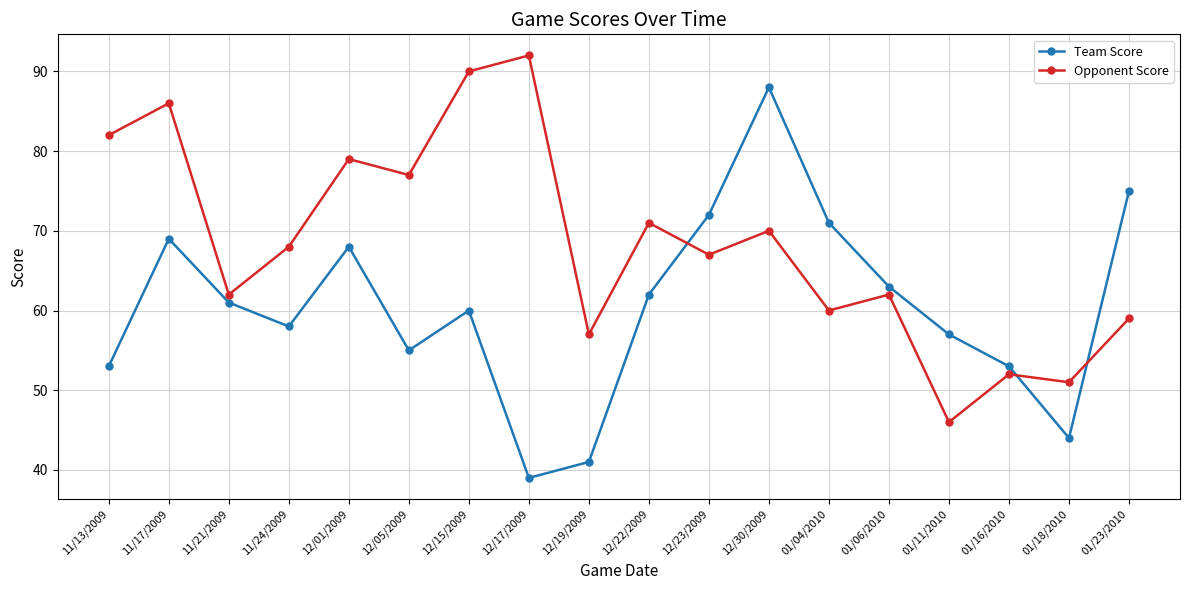

What is the label of the 17th point from the left?

01/18/2010